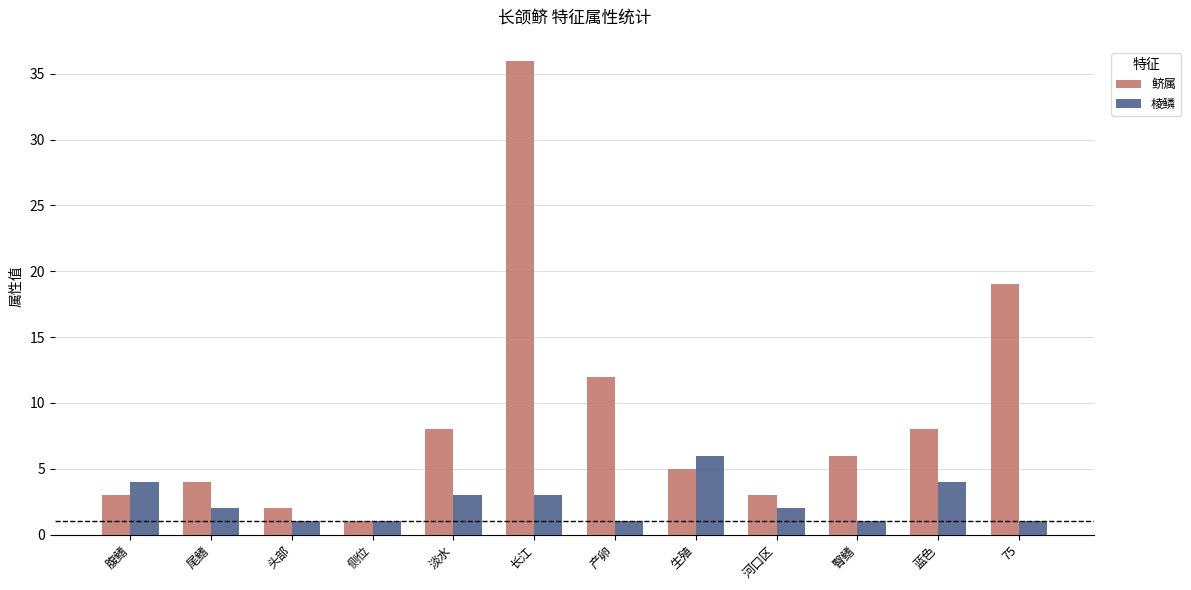

Is the value of 棱鳞 at 长江 greater than the value of 鲚属 at 蓝色?

No